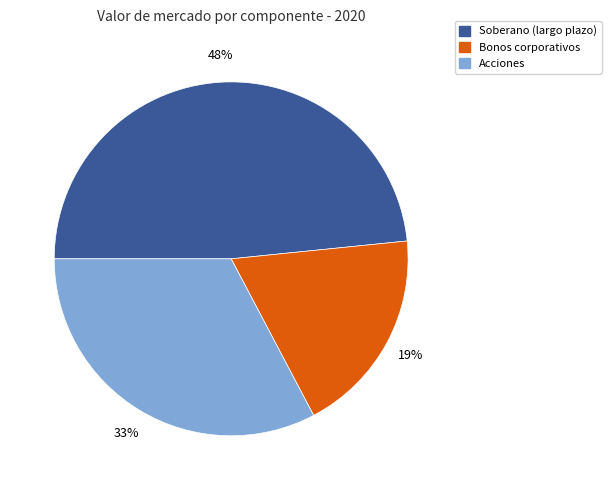

How many segments does this pie chart have?

3